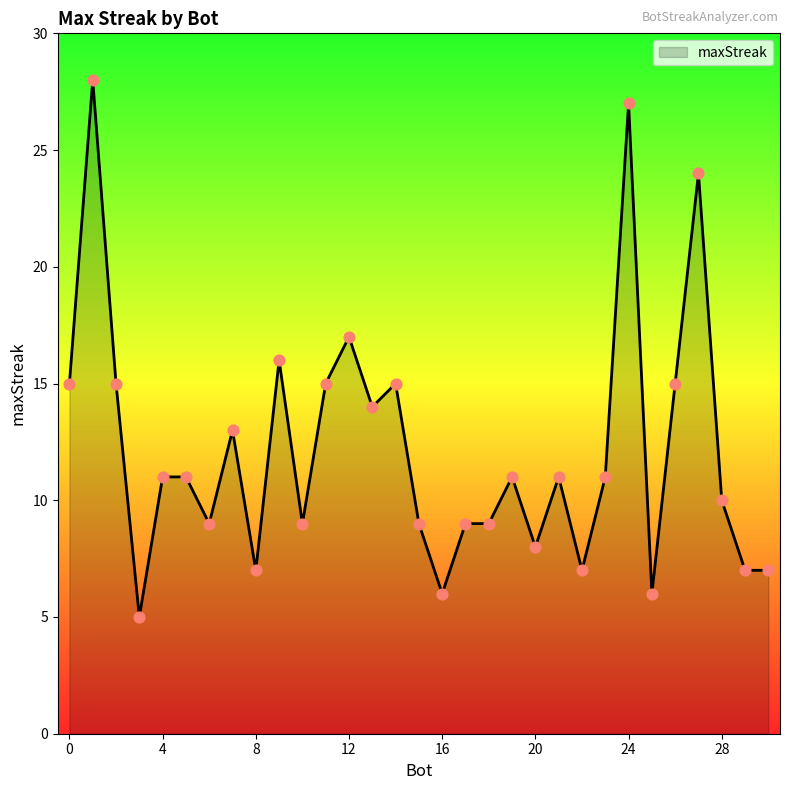

What is the difference between the maximum and minimum values?

23